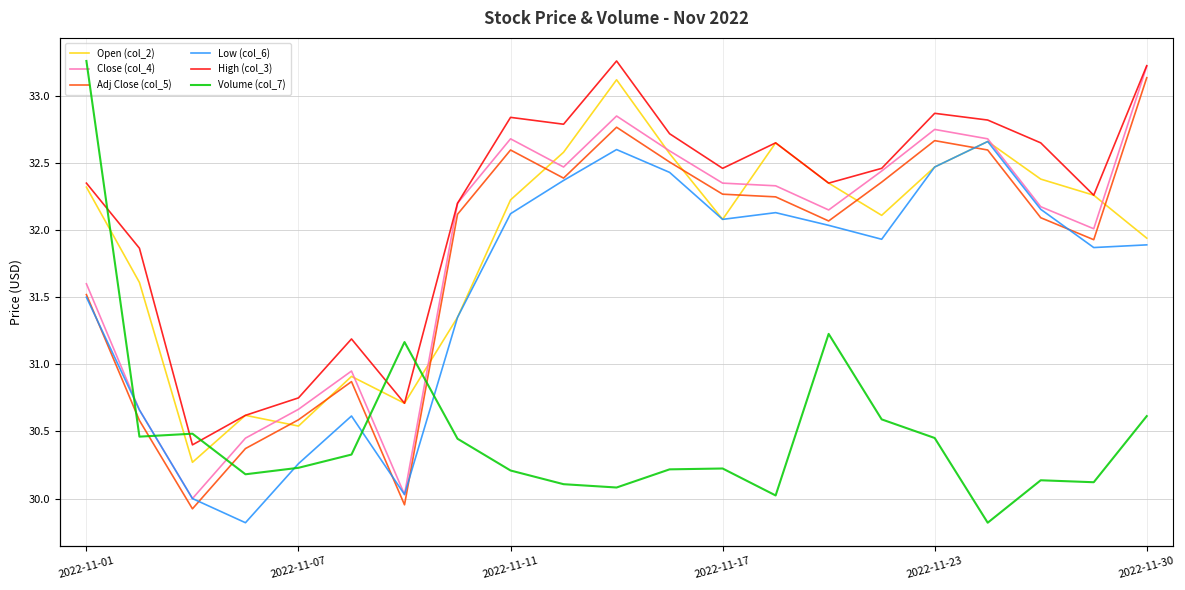

True or false: High (col_3) has more than 0 points higher than both neighbors.

True